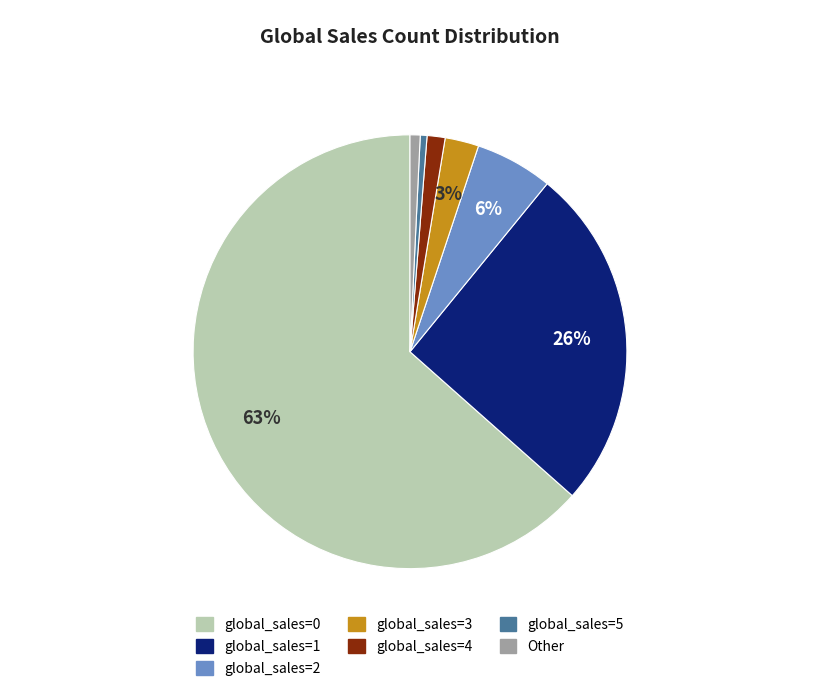

To the nearest percent, what is the average slice percentage?

14%